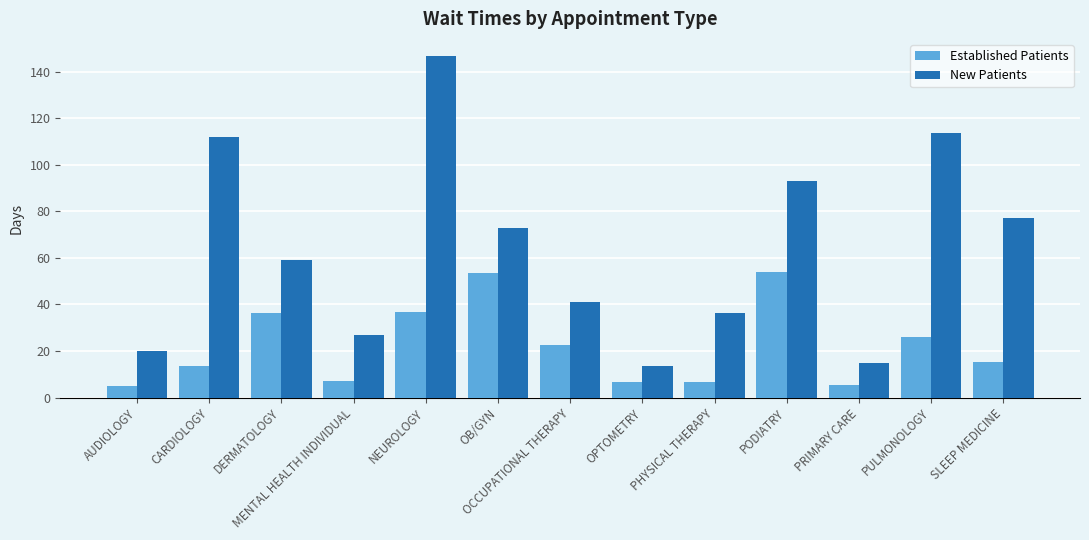

How many values in the Established Patients series exceed 15?

7